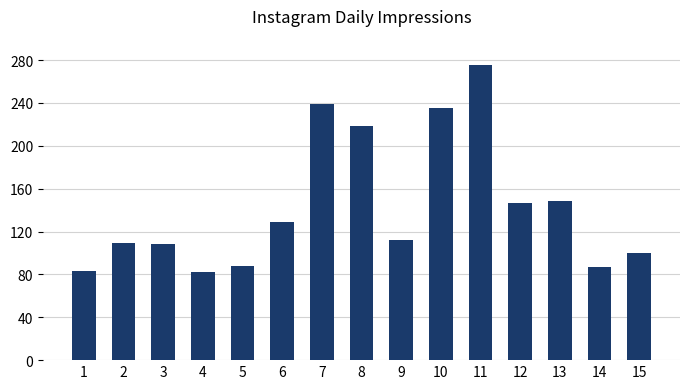

What is the difference between the values at 10 and 14?

148